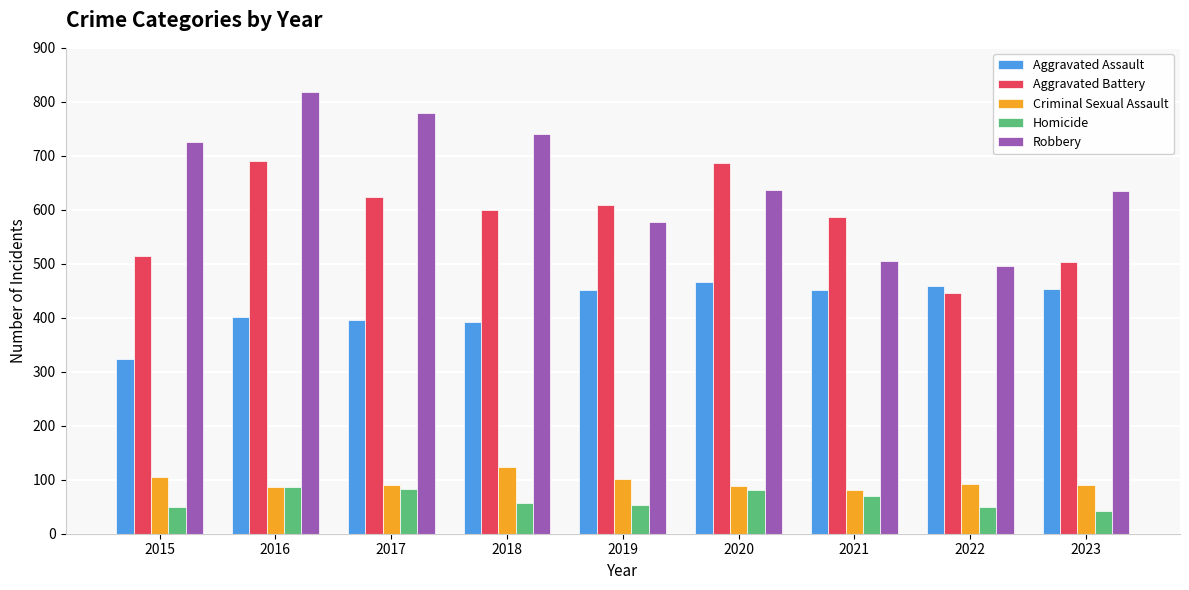

How many data points does each series have?

9